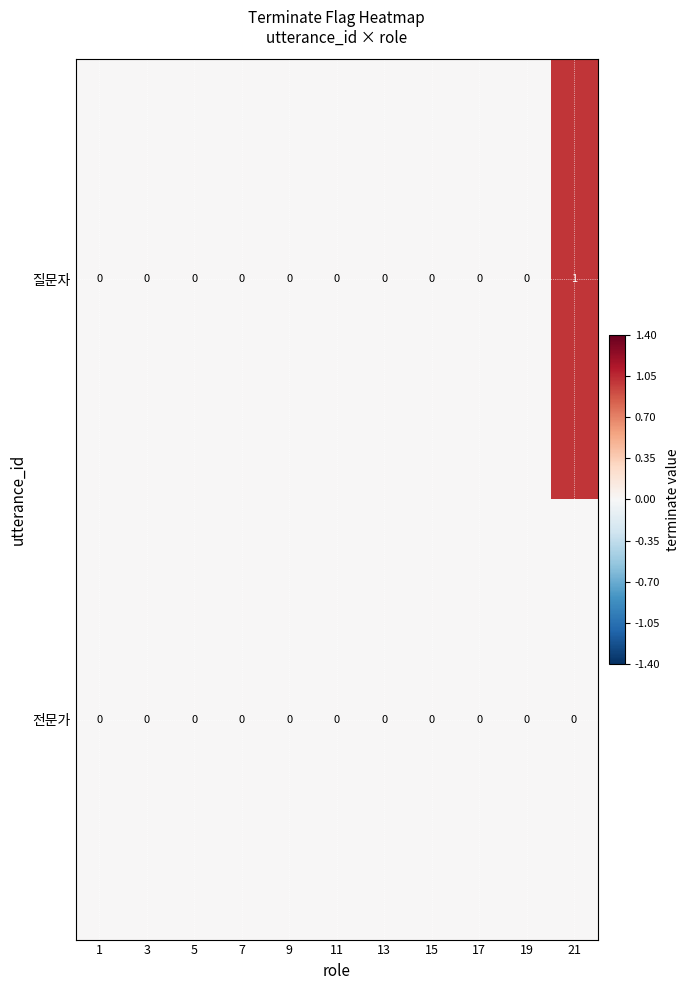

The value of 전문가 at 5 is 0. True or false?

True